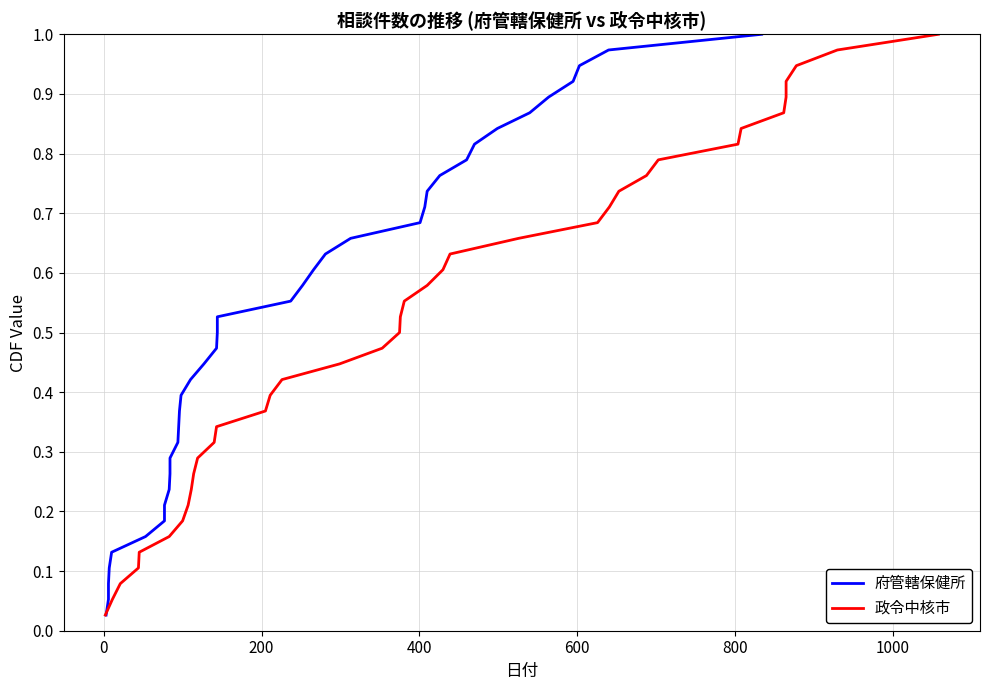

What is the maximum value for 府管轄保健所?

1.0